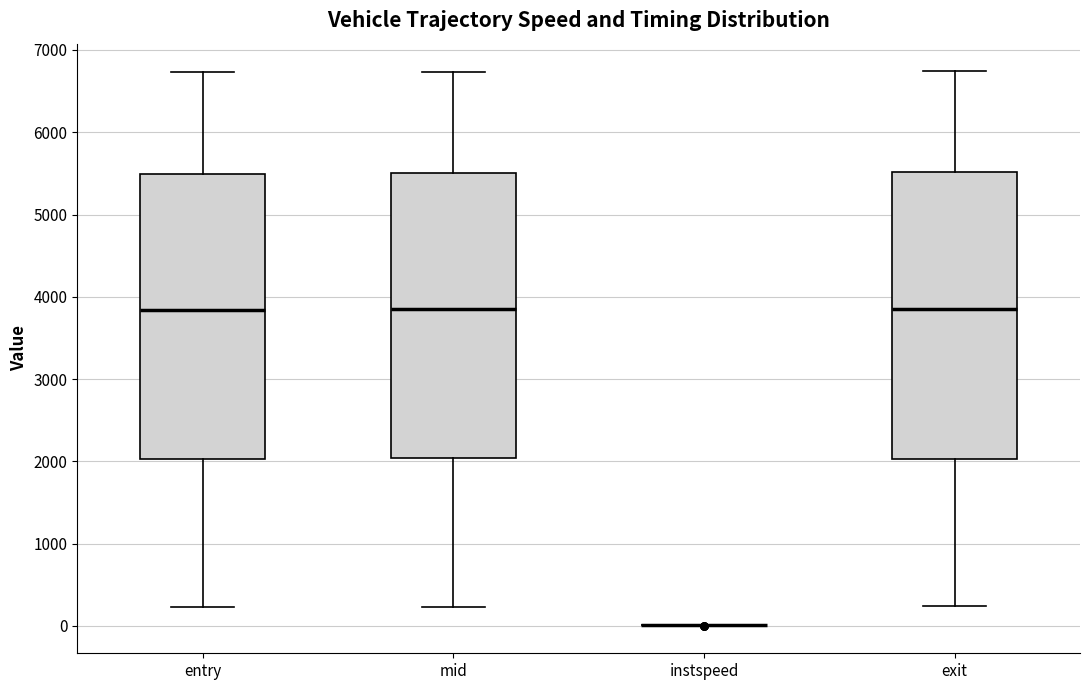

Reading left to right, transcribe this box plot: for each box, give where its median line is, the range the box spans, and where its two whiskers end, as read against the y-axis. The values are not printed on the chart, so give them approximately, as read against the axis.

entry: median 3800, box 2000 to 5500, whiskers 200 to 6700
mid: median 3800, box 2000 to 5500, whiskers 200 to 6700
instspeed: box collapsed to a line at 0, whiskers 0 to 0
exit: median 3900, box 2000 to 5500, whiskers 200 to 6700